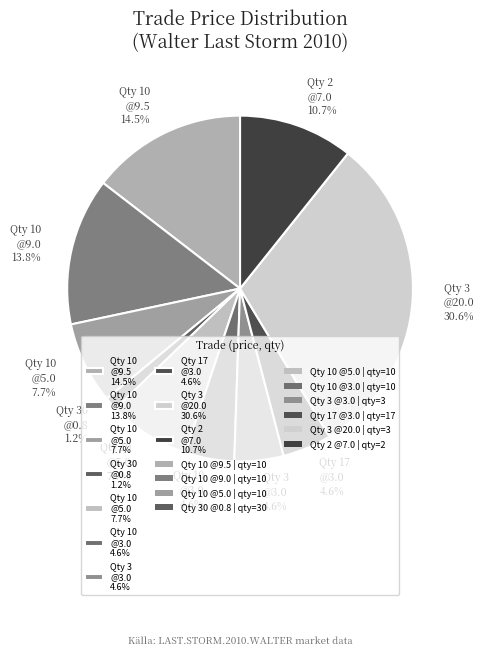

Which slice is the smallest?

30 (0.8)